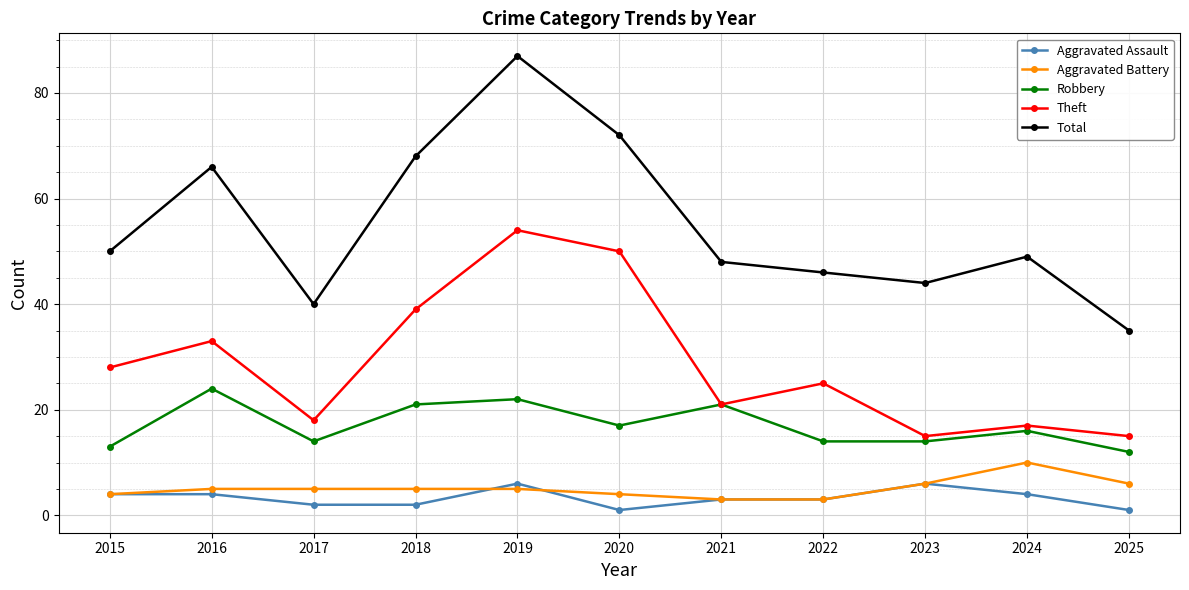

How many series are shown in this chart?

5